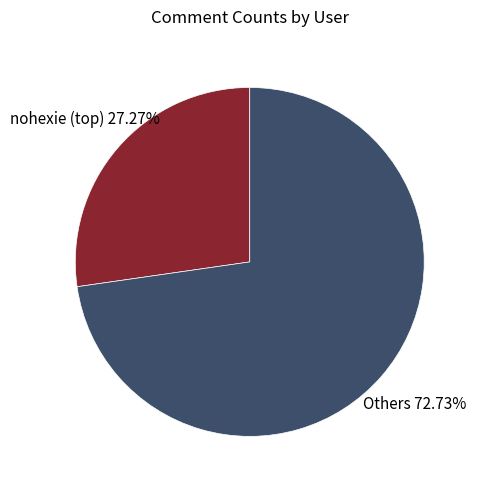

Is there a majority slice in this chart?

Yes